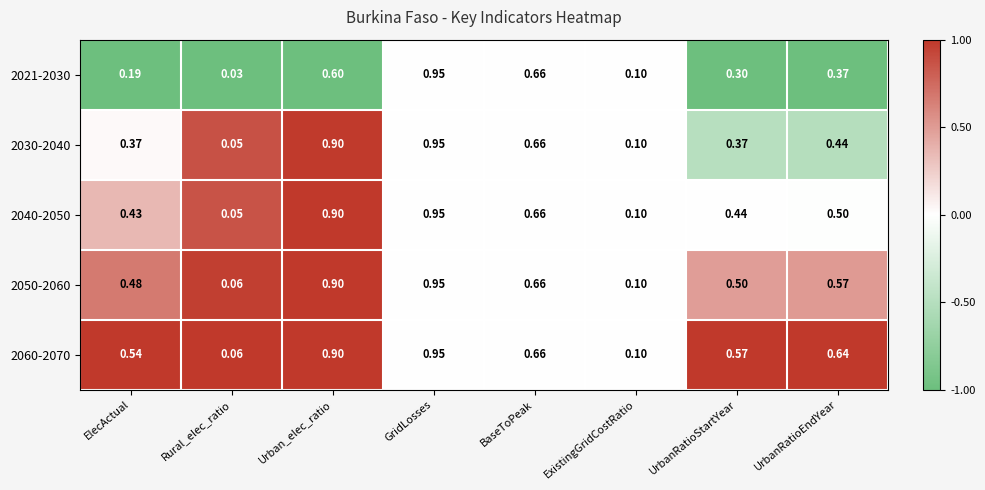

At UrbanRatioEndYear, list the series in order from smallest to largest.

2021-2030, 2030-2040, 2040-2050, 2050-2060, 2060-2070